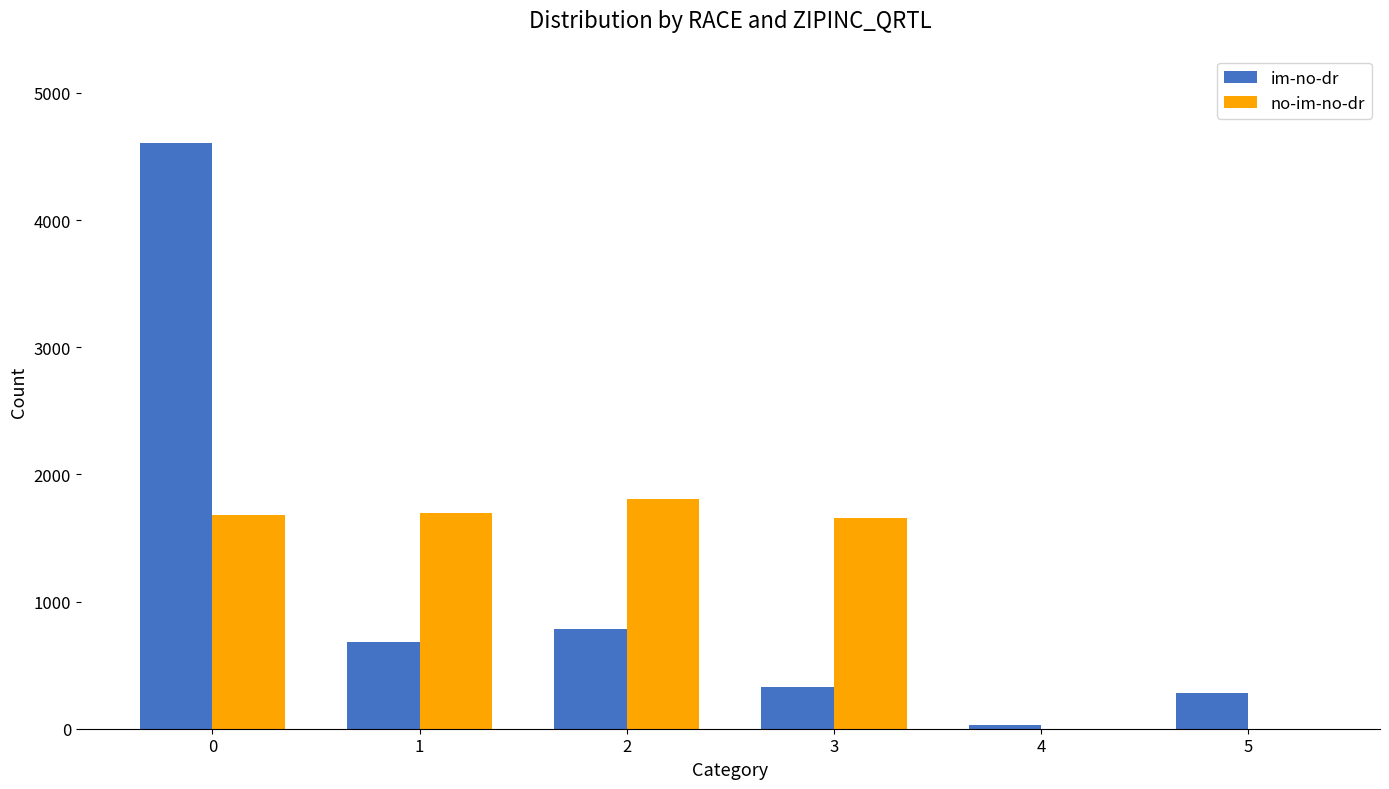

Between 0 and 3, which series saw the biggest shift?

im-no-dr